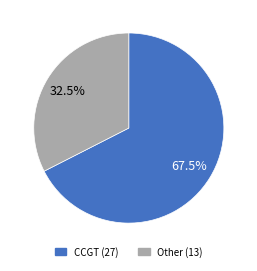

Does any single category account for the majority?

Yes